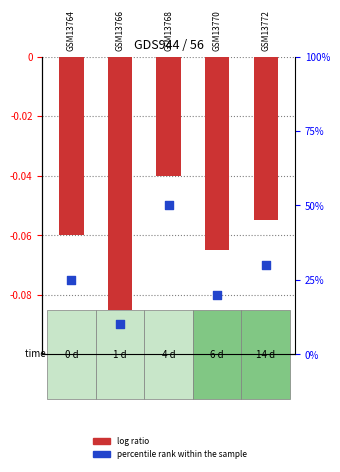

Which series has the largest total across all categories?

percentile rank within the sample